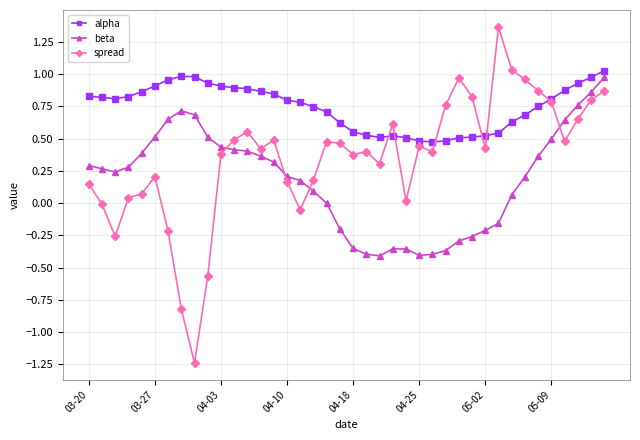

Which series has the widest spread of values?

spread